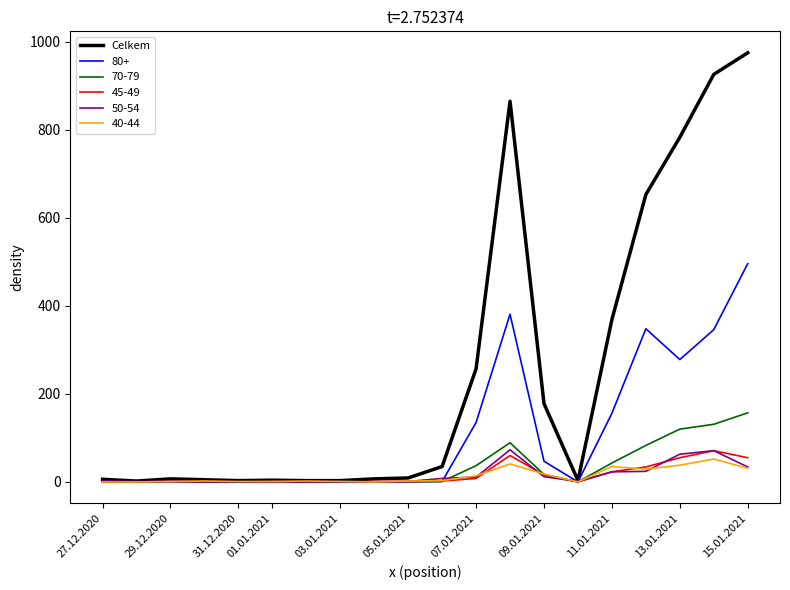

What is the greatest value displayed?

975